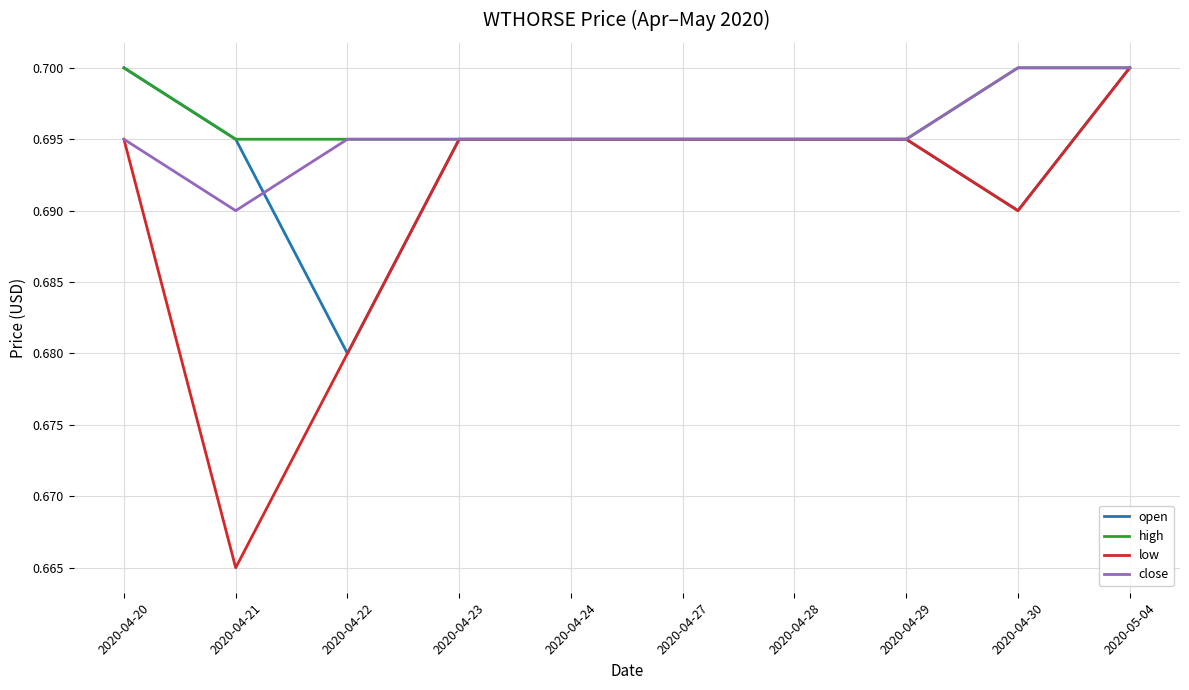

What is the total value across all series at 2020-04-20?

2.8